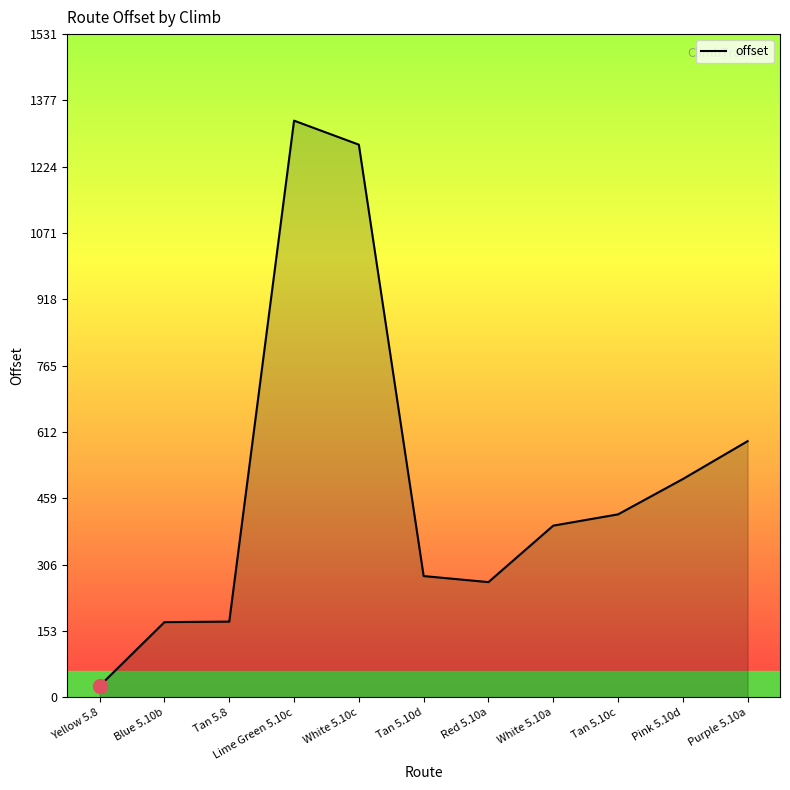

Where is the data nearest to the value 678?

Purple 5.10a